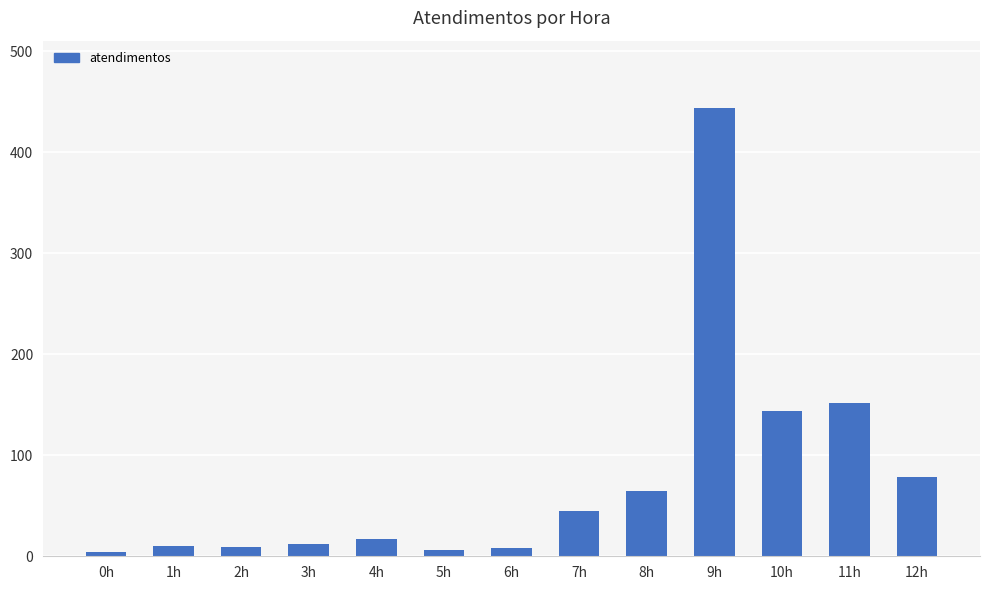

The value at 10h is 37. True or false?

False